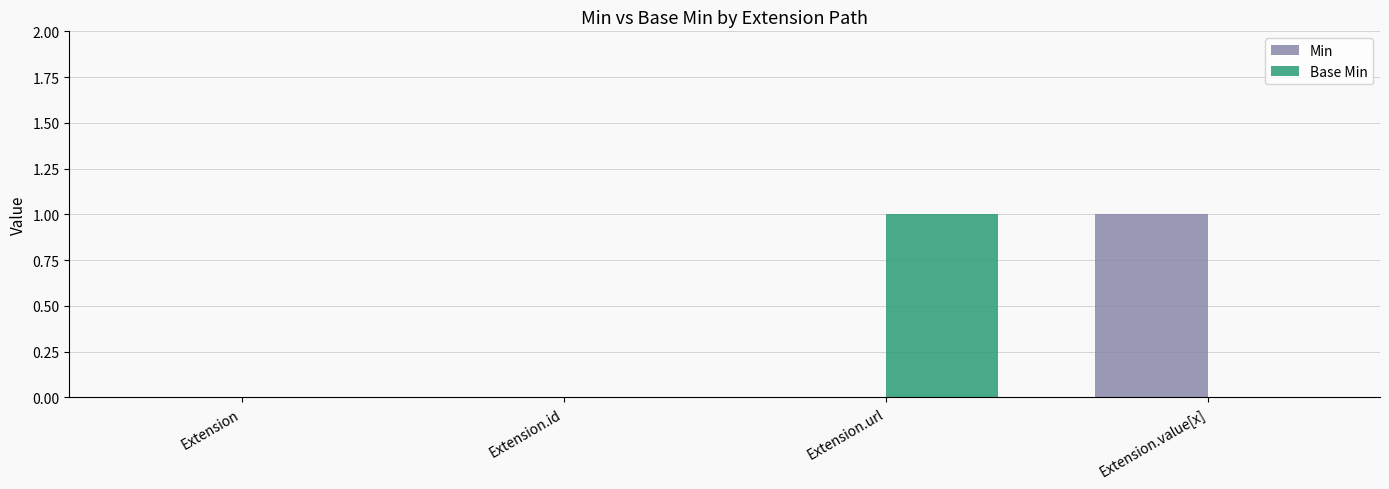

The value of Base Min at Extension.value[x] is 0. True or false?

True